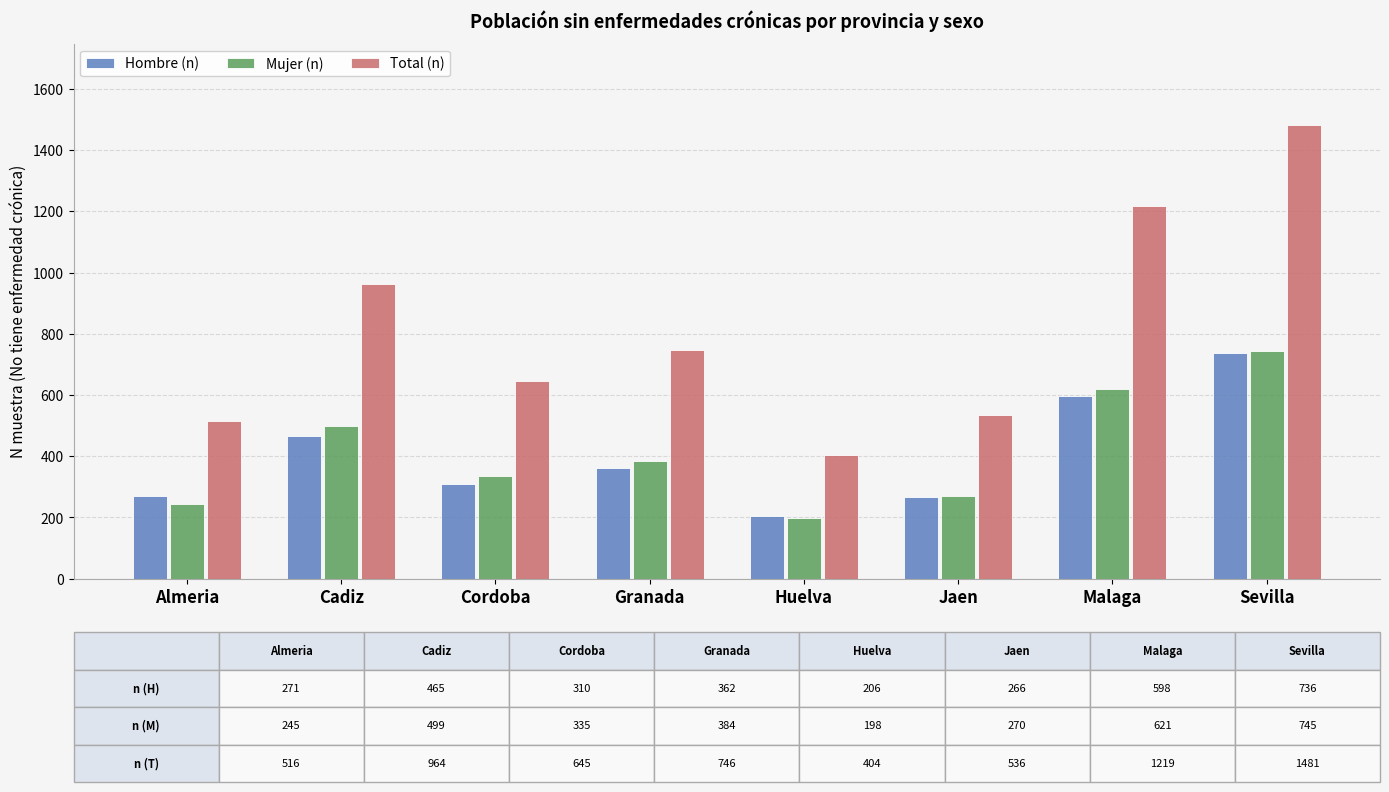

What is the sum of the Mujer (n) values at Huelva and Sevilla?

943